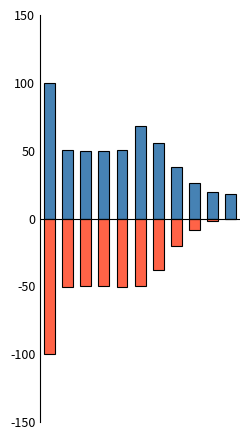

How many values in the male_size series are below 50?

5